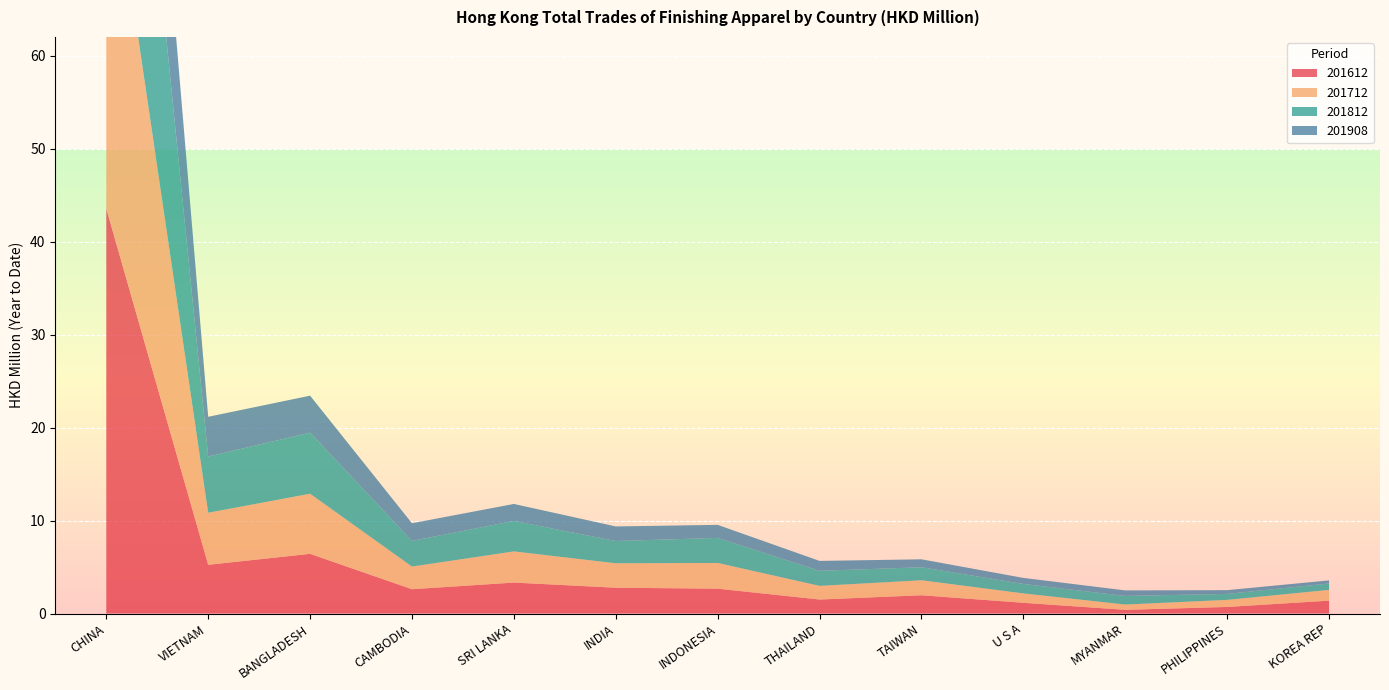

Reading left to right, extract all data points from this chart.

201612: CHINA=43.5	VIETNAM=5.2	BANGLADESH=6.4	CAMBODIA=2.6	SRI LANKA=3.3	INDIA=2.8	INDONESIA=2.7	THAILAND=1.5	TAIWAN=2.0	U S A=1.2	MYANMAR=0.4	PHILIPPINES=0.7	KOREA REP=1.4
201712: CHINA=41.7	VIETNAM=5.6	BANGLADESH=6.5	CAMBODIA=2.4	SRI LANKA=3.4	INDIA=2.6	INDONESIA=2.8	THAILAND=1.5	TAIWAN=1.6	U S A=1.0	MYANMAR=0.6	PHILIPPINES=0.8	KOREA REP=1.2
201812: CHINA=41.1	VIETNAM=6.0	BANGLADESH=6.6	CAMBODIA=2.8	SRI LANKA=3.3	INDIA=2.4	INDONESIA=2.7	THAILAND=1.6	TAIWAN=1.4	U S A=1.0	MYANMAR=0.9	PHILIPPINES=0.6	KOREA REP=0.7
201908: CHINA=24.5	VIETNAM=4.3	BANGLADESH=4.0	CAMBODIA=1.9	SRI LANKA=1.8	INDIA=1.6	INDONESIA=1.4	THAILAND=1.1	TAIWAN=0.9	U S A=0.6	MYANMAR=0.6	PHILIPPINES=0.4	KOREA REP=0.3